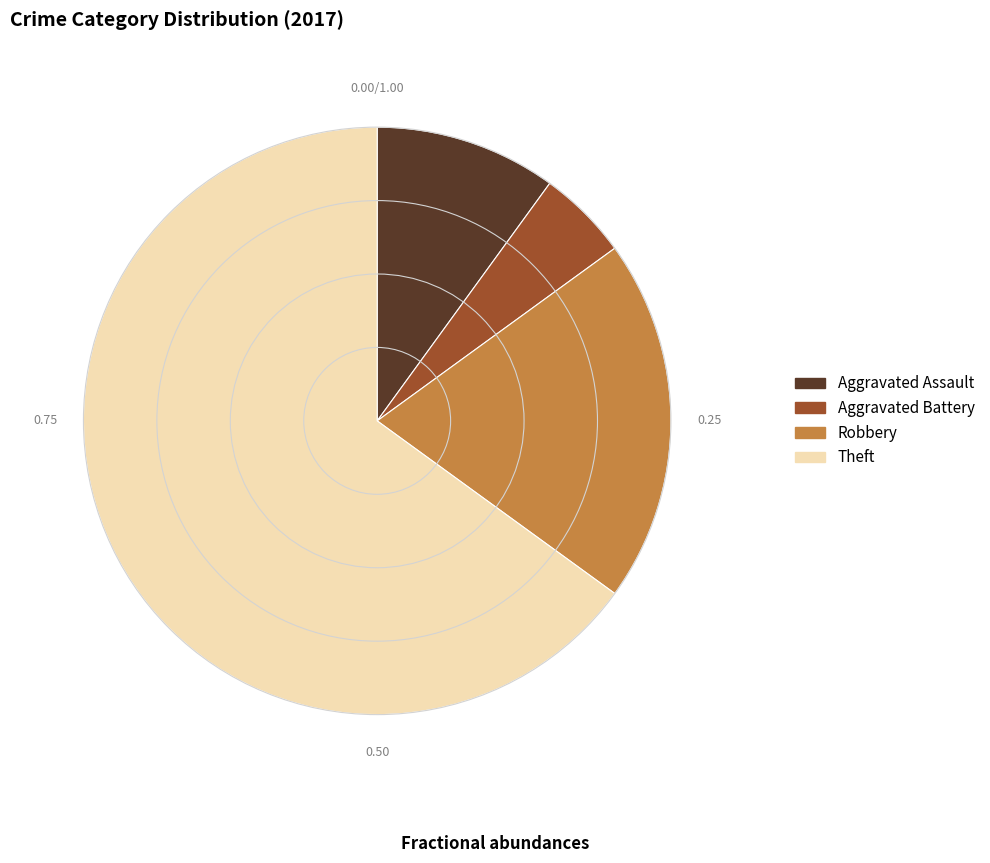

Rank the categories by value from lowest to highest.

Aggravated Battery, Aggravated Assault, Robbery, Theft